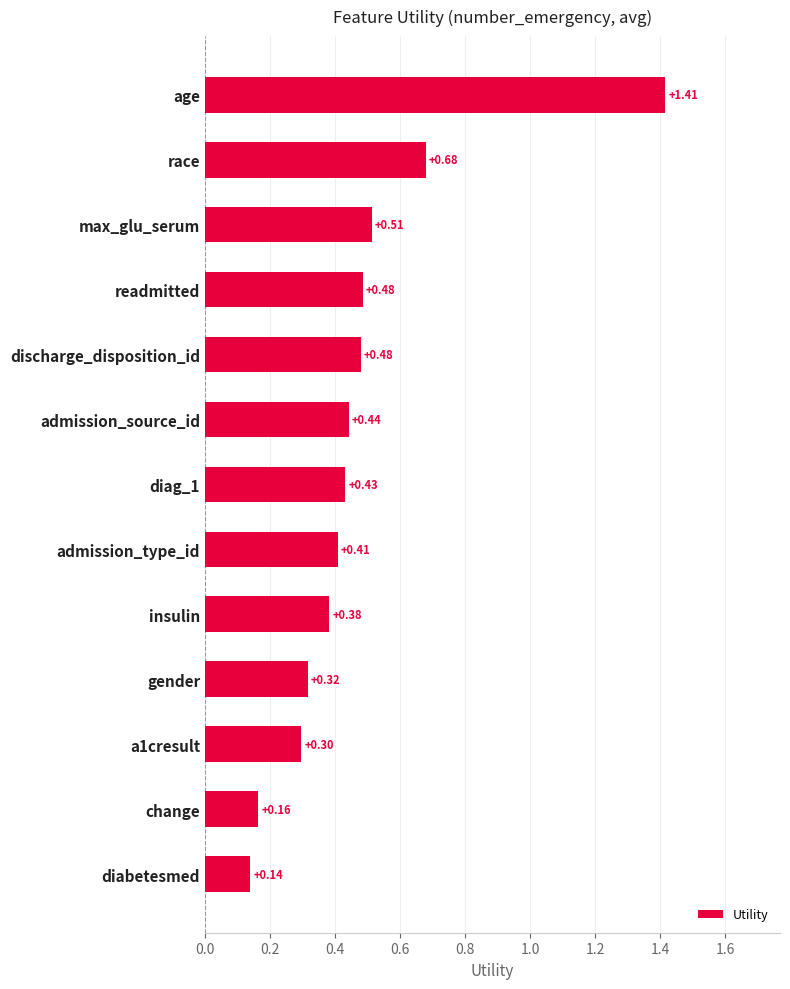

What is the difference between the maximum and minimum values?

1.3